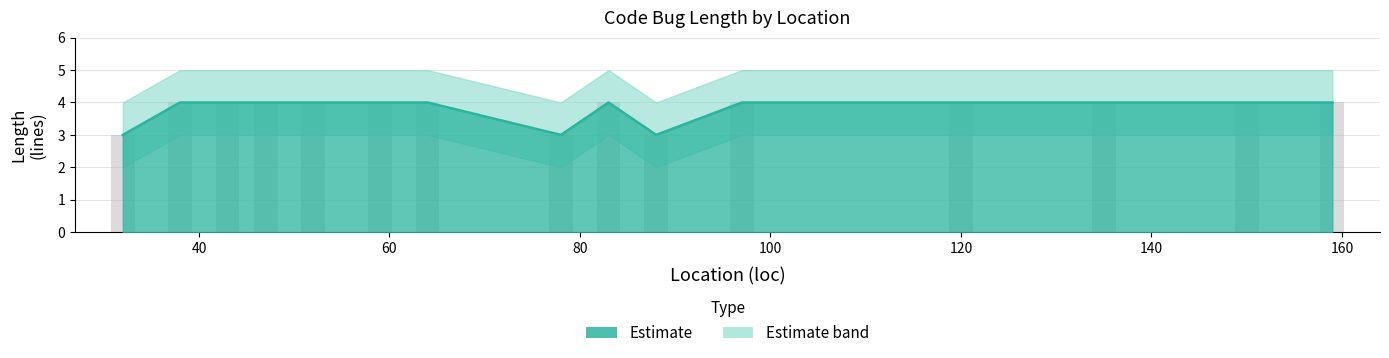

What is the value of the 7th bar from the left?

4